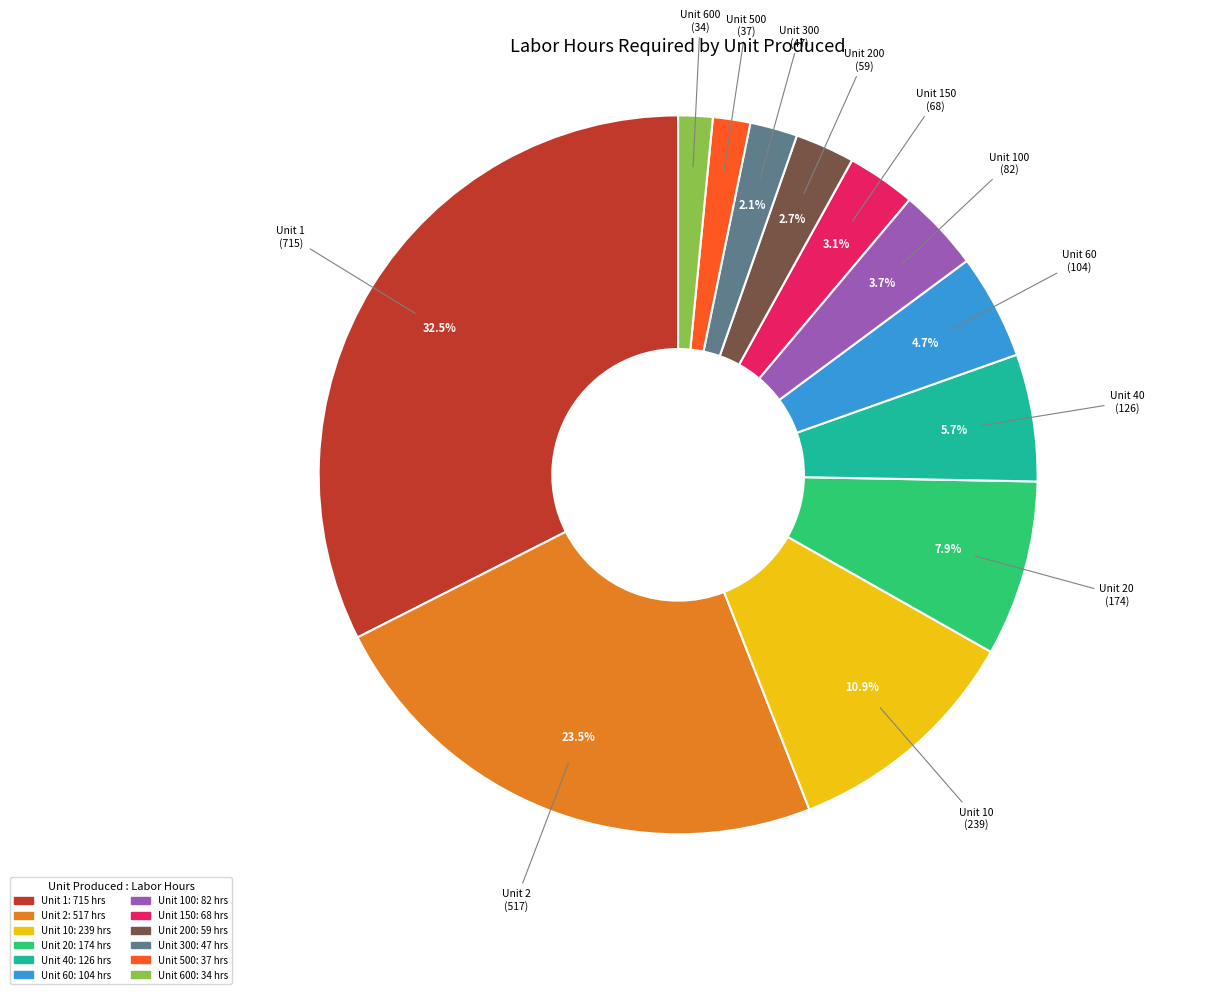

Is there a majority slice in this chart?

No